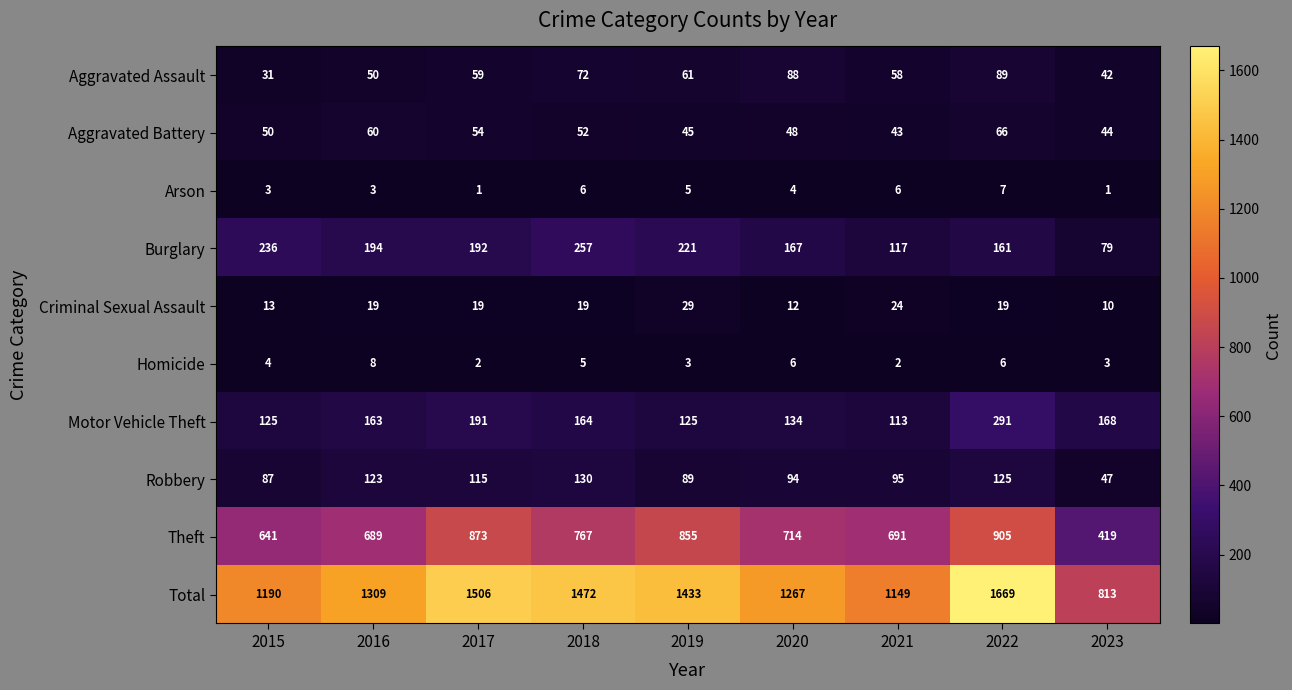

Where does the Burglary series first go above 192?

2015